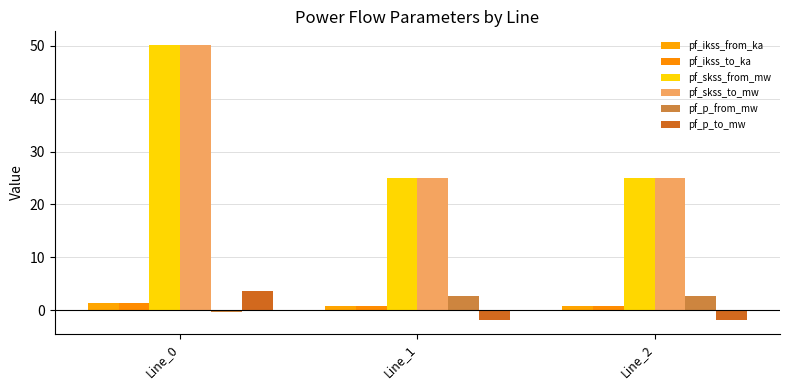

Reading left to right, transcribe all the data shown in this chart.

pf_ikss_from_ka: Line_0=1.4	Line_1=0.7	Line_2=0.7
pf_ikss_to_ka: Line_0=1.4	Line_1=0.7	Line_2=0.7
pf_skss_from_mw: Line_0=50.1	Line_1=25.1	Line_2=25.1
pf_skss_to_mw: Line_0=50.1	Line_1=25.1	Line_2=25.1
pf_p_from_mw: Line_0=-0.4	Line_1=2.7	Line_2=2.7
pf_p_to_mw: Line_0=3.7	Line_1=-1.8	Line_2=-1.8